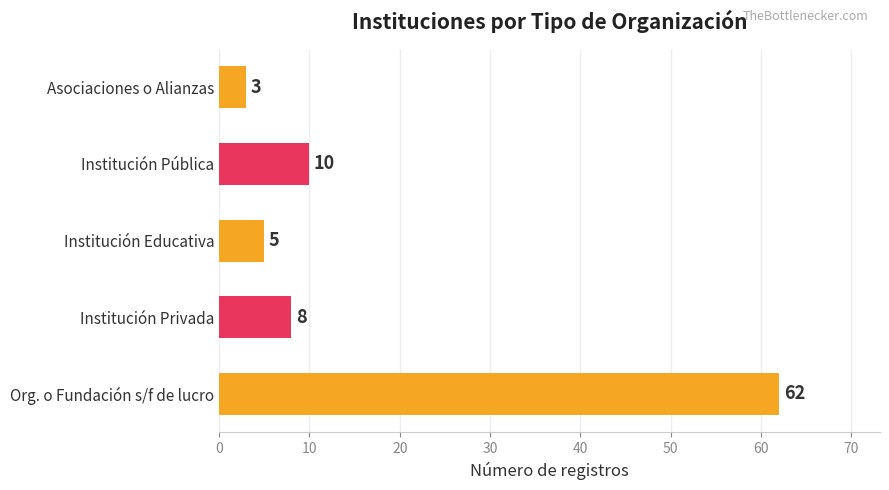

What is the difference between the maximum and second lowest values?

57